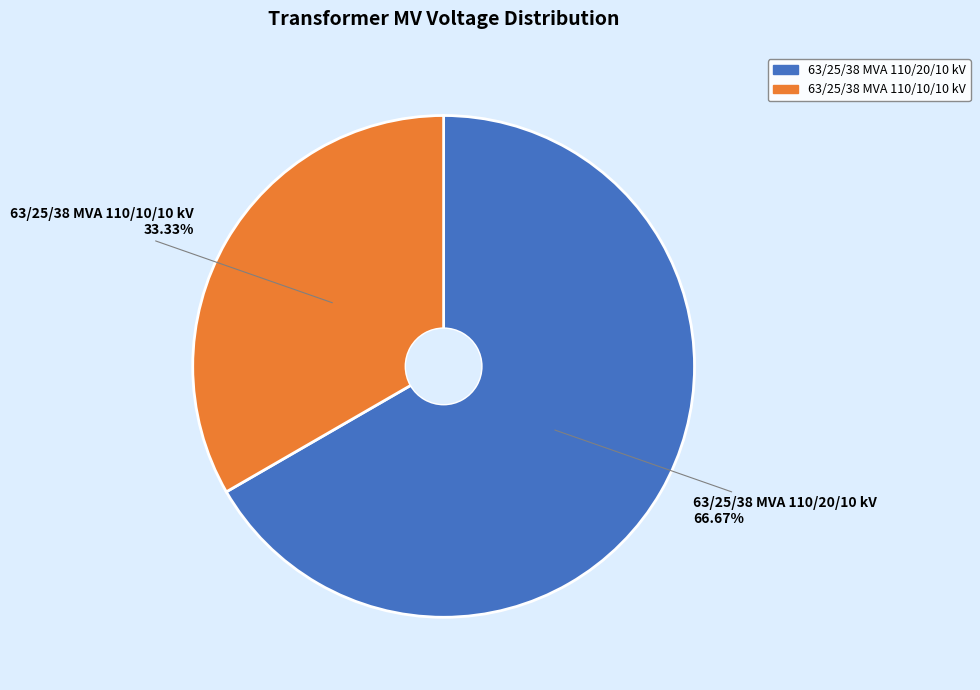

Is there any slice that represents more than half of the pie?

Yes